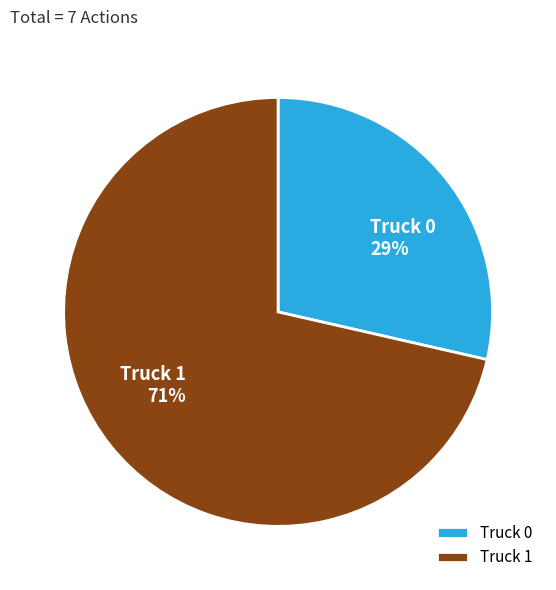

True or false: Truck 1 accounts for 61% of the total.

False